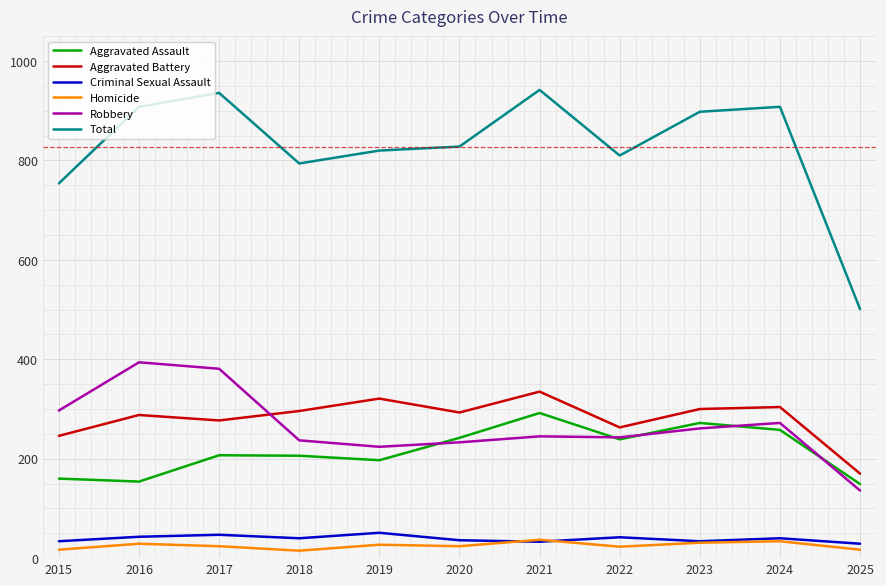

The Aggravated Assault series shows 206 at 2018. True or false?

True